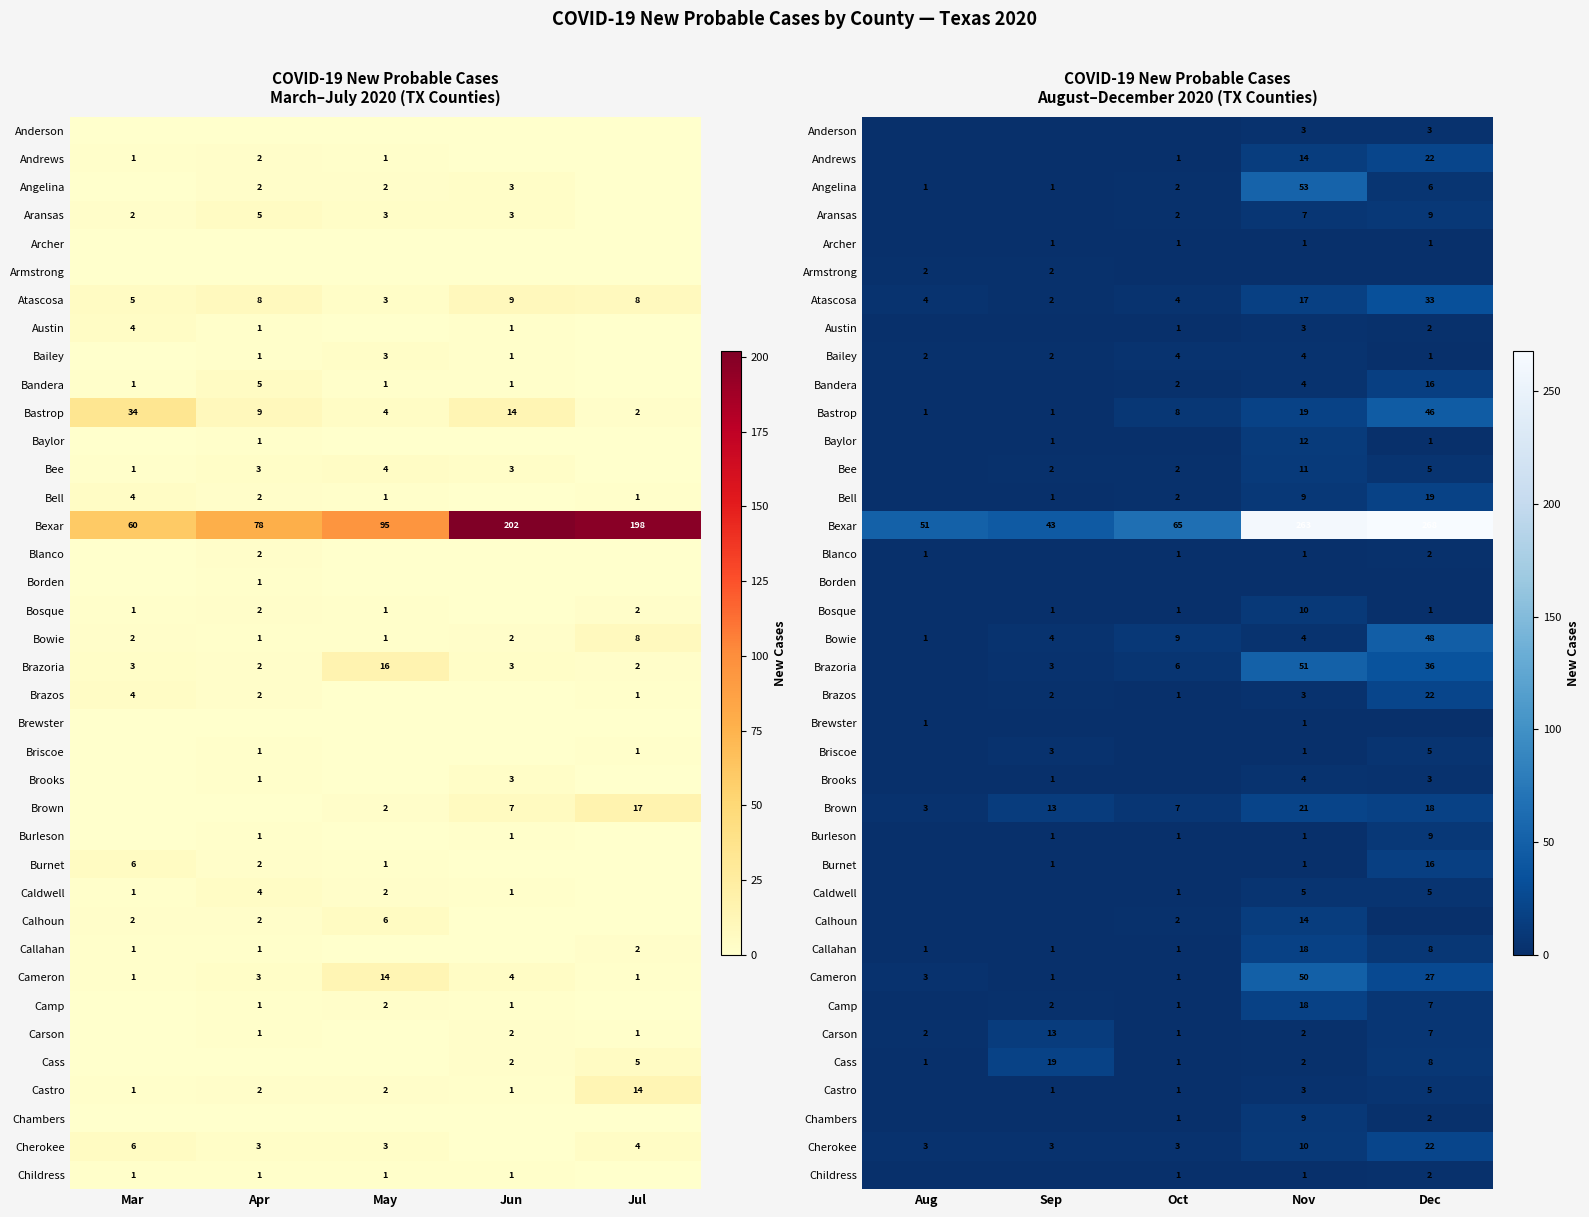

The Briscoe series shows 0 at Oct. True or false?

True